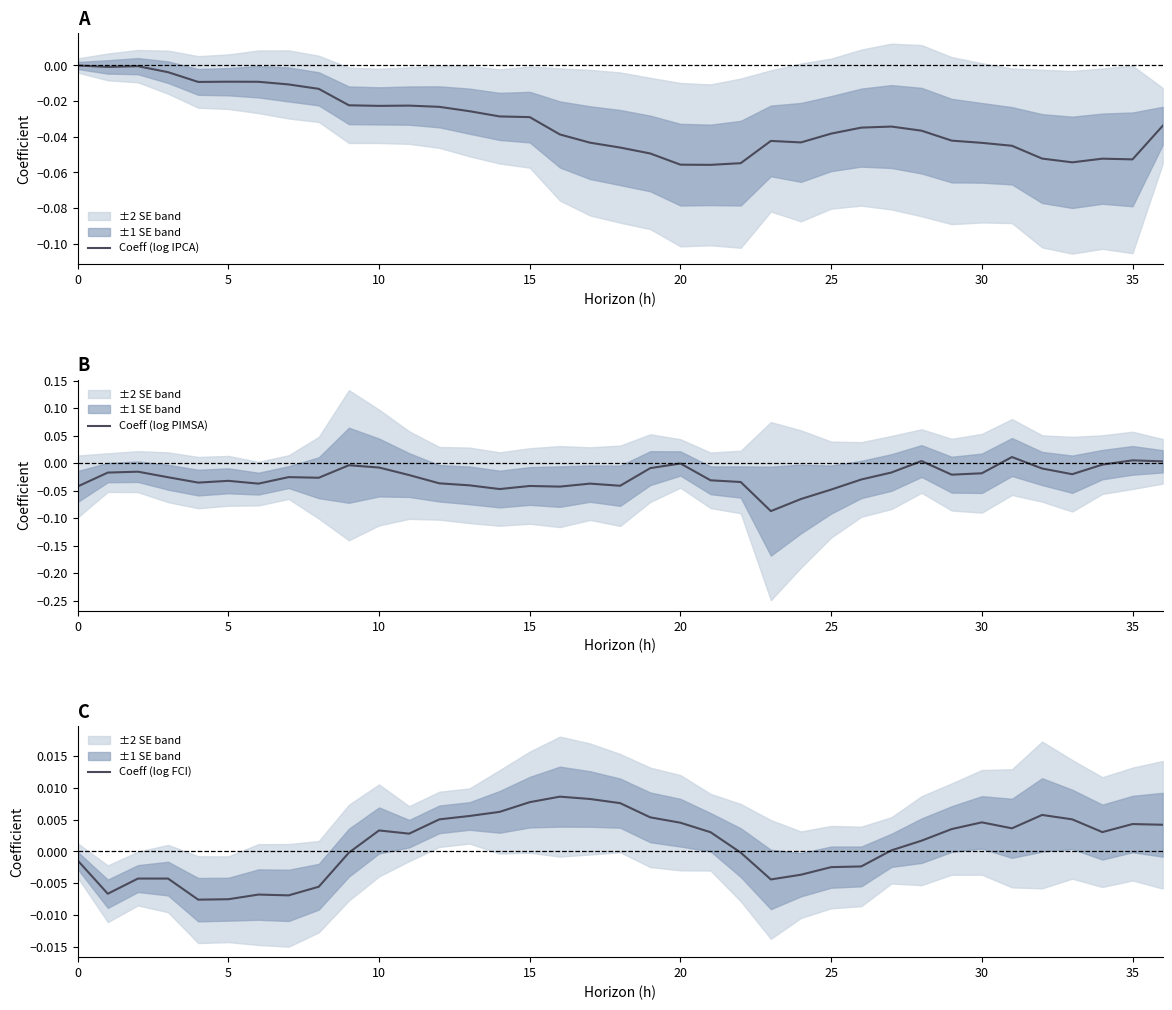

Rank the series at 24 from lowest to highest value.

Coeff (log PIMSA), Coeff (log IPCA), Coeff (log FCI)